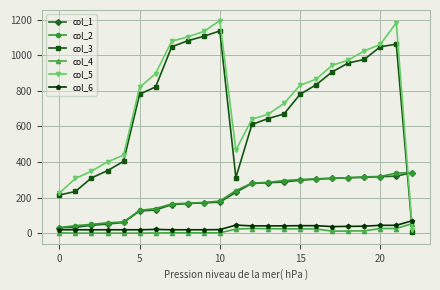

Which series has the widest spread of values?

col_5